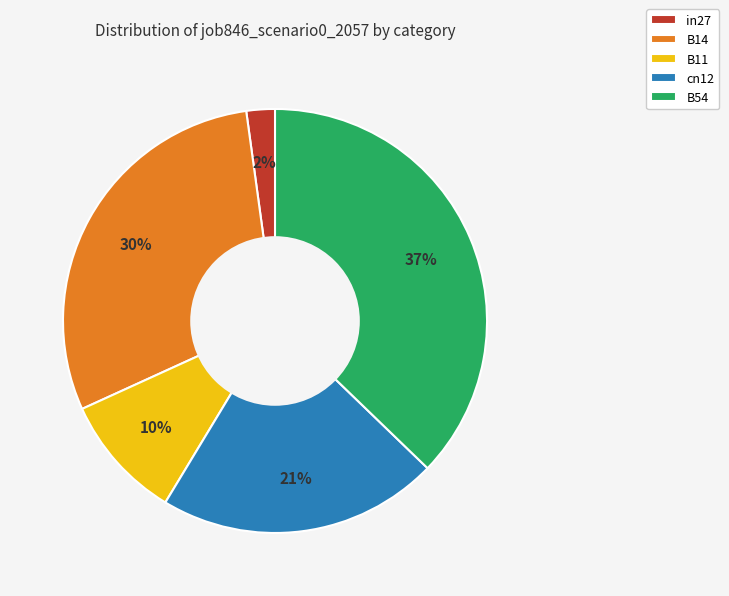

Combined, do cn12 and B54 account for over 50%?

Yes